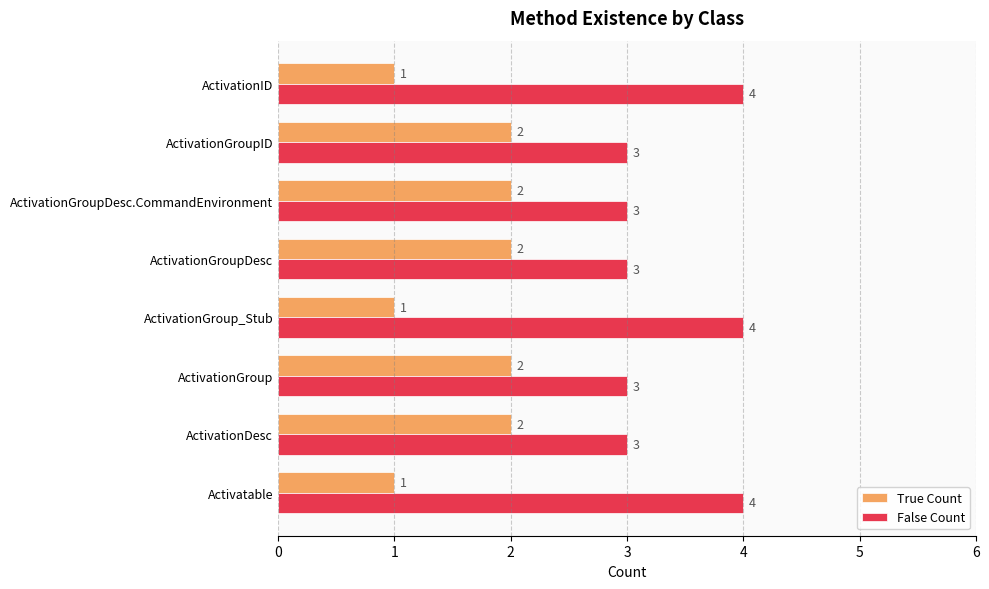

Count the False Count values in the range 3 to 4.

8